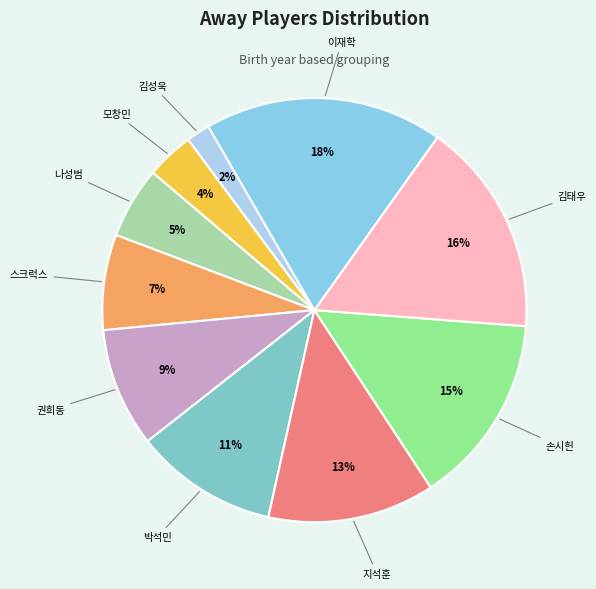

What is the ratio of the value at 손시헌 to the value at 이재학?

0.8